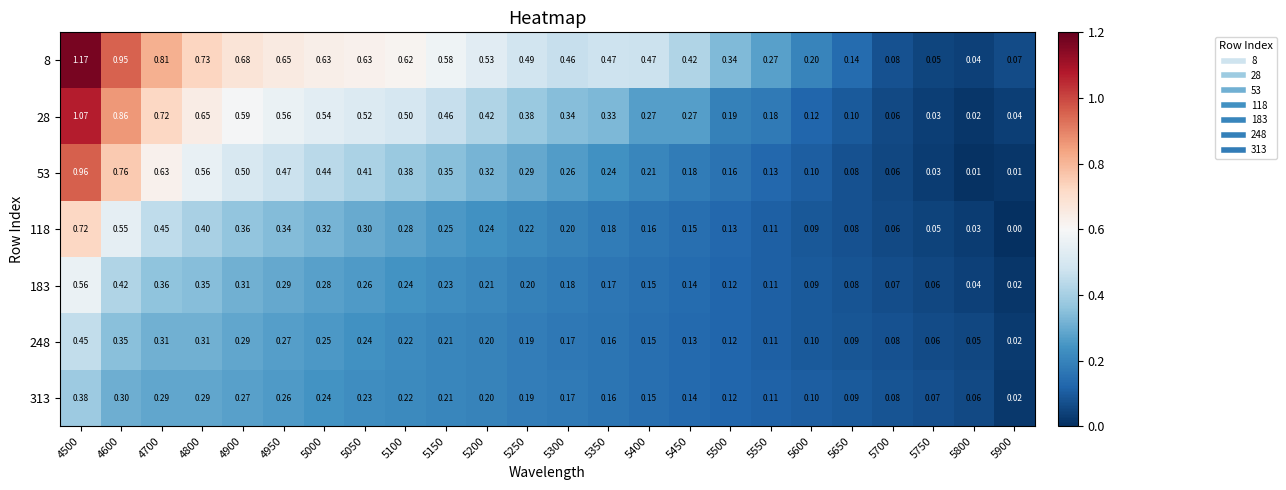

Which series changed the most between 4600 and 5300?

28